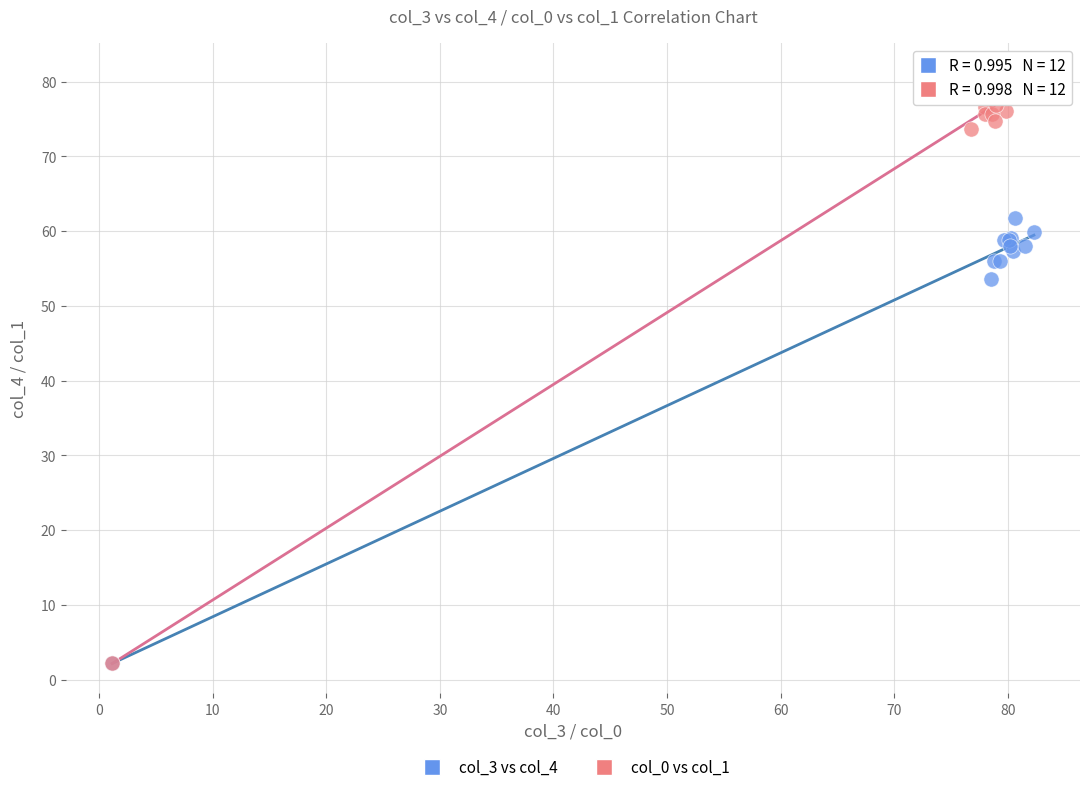

Which series reaches the maximum Y coordinate?

col_0 vs col_1